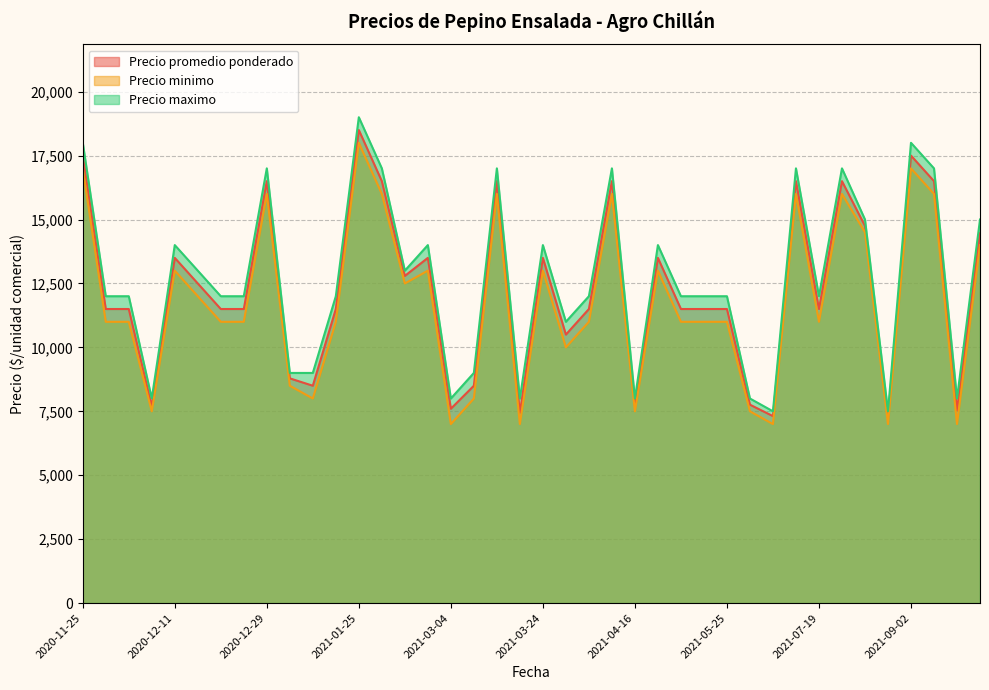

Which series has the largest range (max minus min)?

Precio maximo